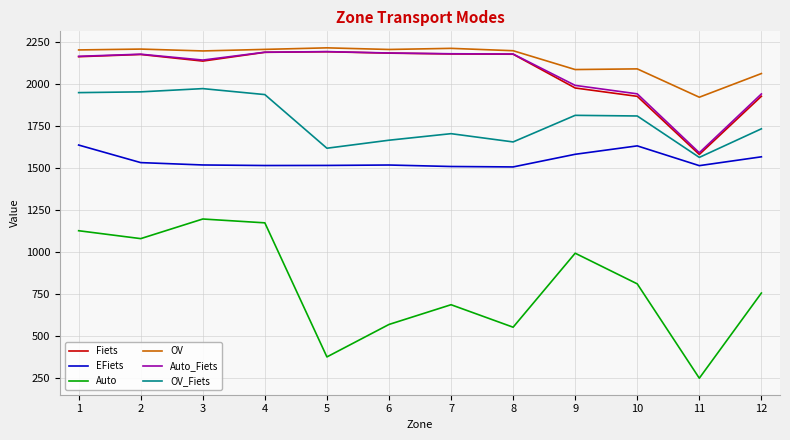

Is the value of EFiets at 2 greater than the value of OV_Fiets at 7?

No